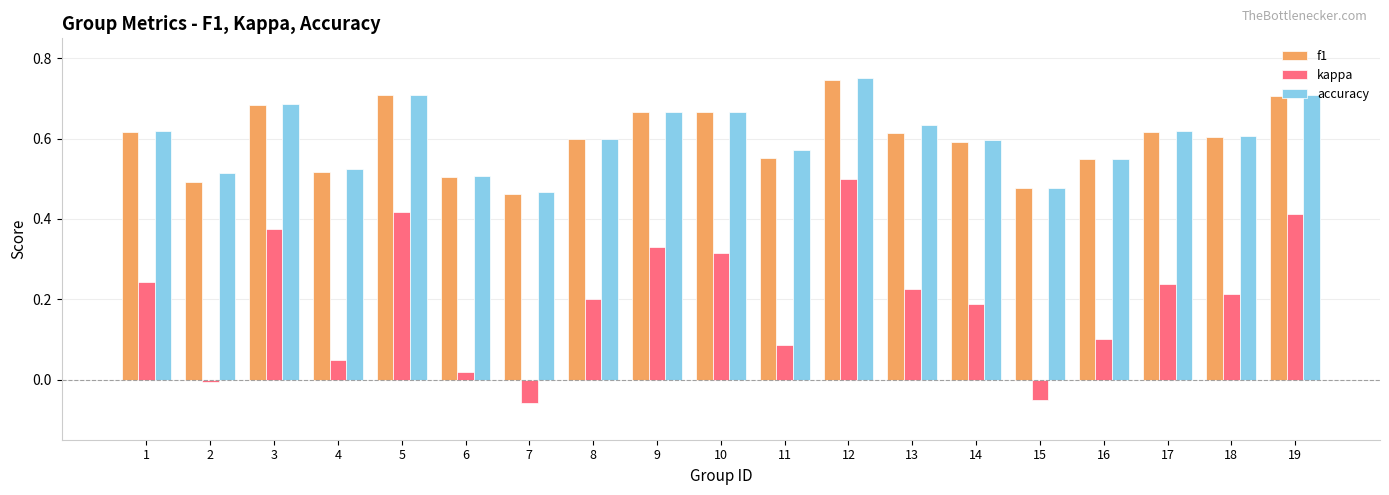

Is it true that accuracy equals 0.3 at 6?

False